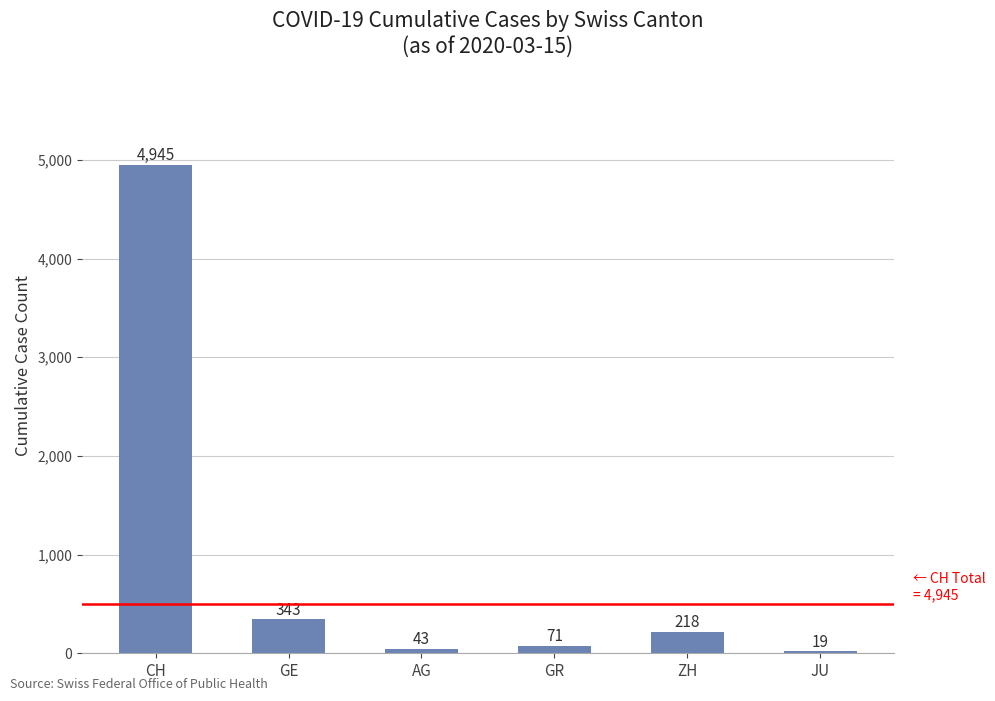

What is the label of the 4th bar from the right?

AG